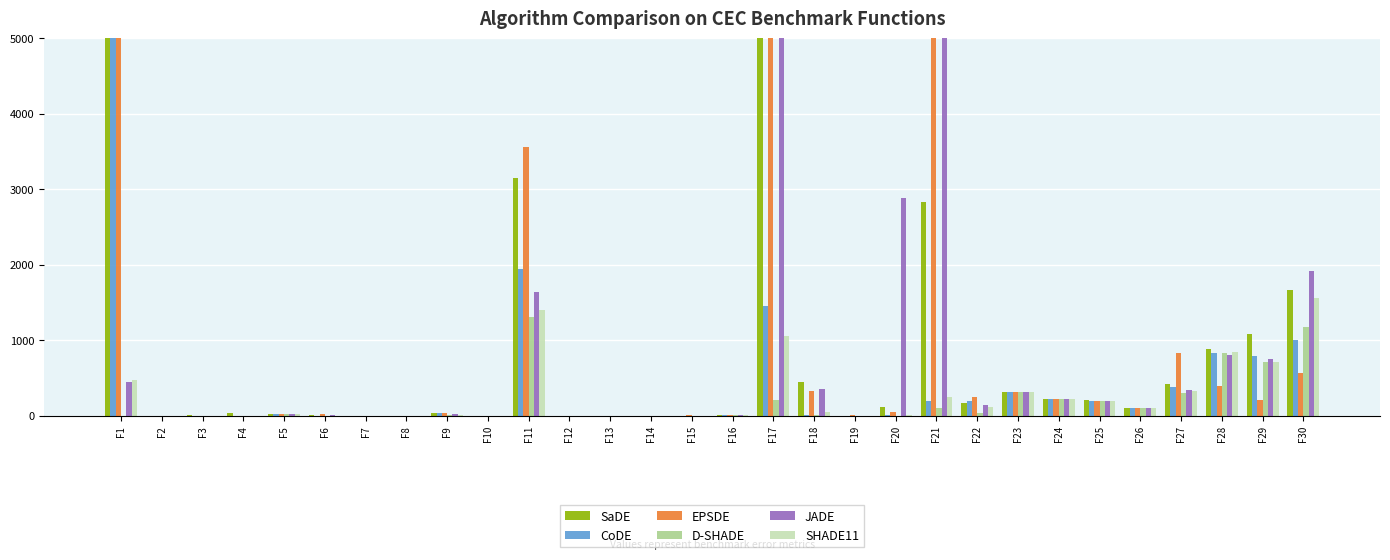

What are all the series names shown in the legend?

SaDE, CoDE, EPSDE, D-SHADE, JADE, SHADE11